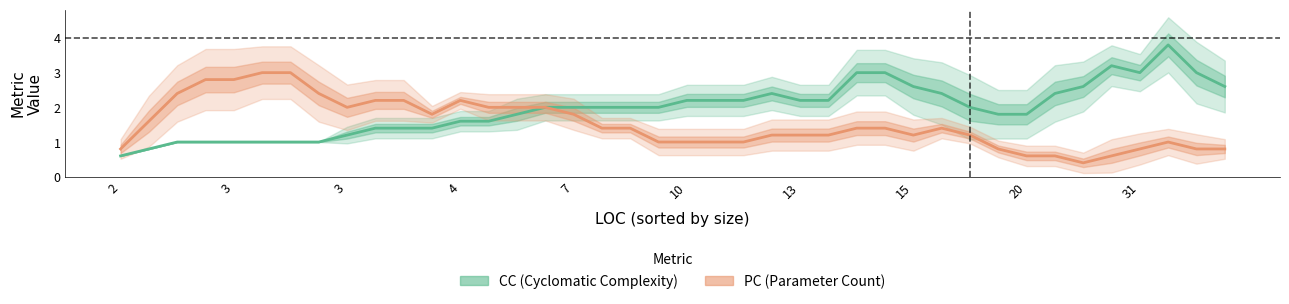

What are all the series names shown in the legend?

CC, PC